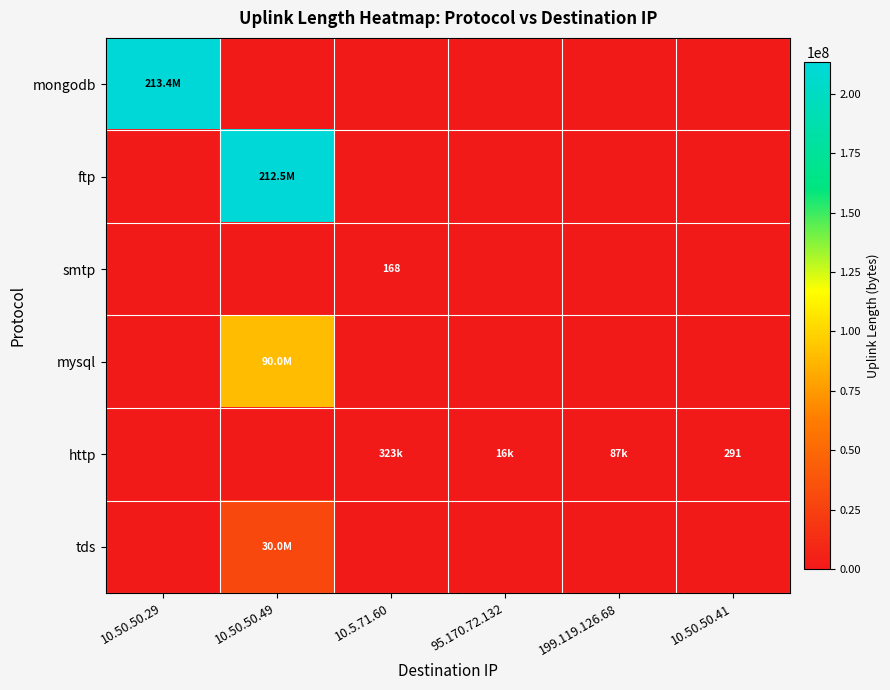

Is it true that http equals 291 at 10.50.50.41?

True